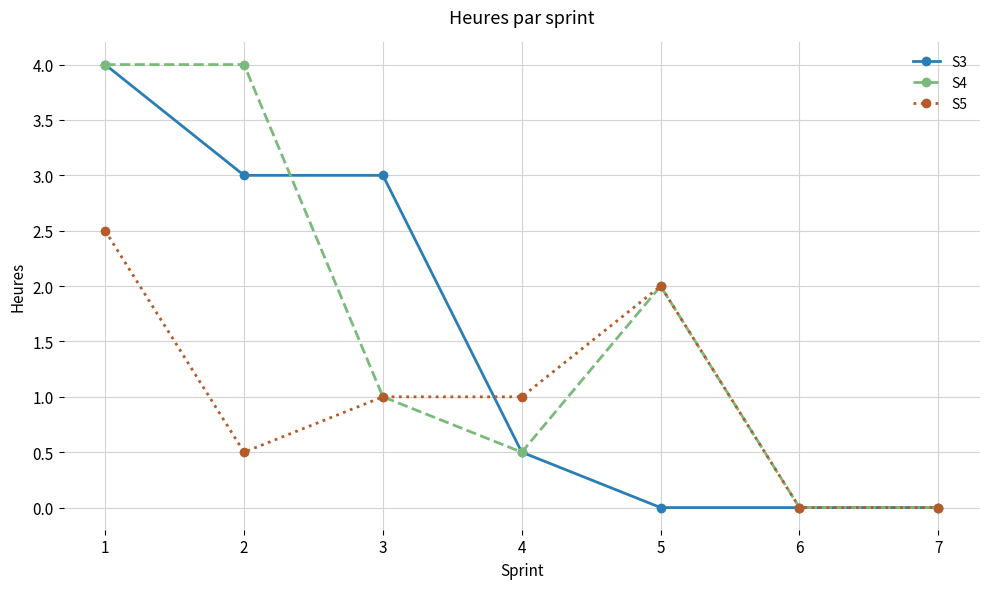

How many values in the S5 series are below 1?

3